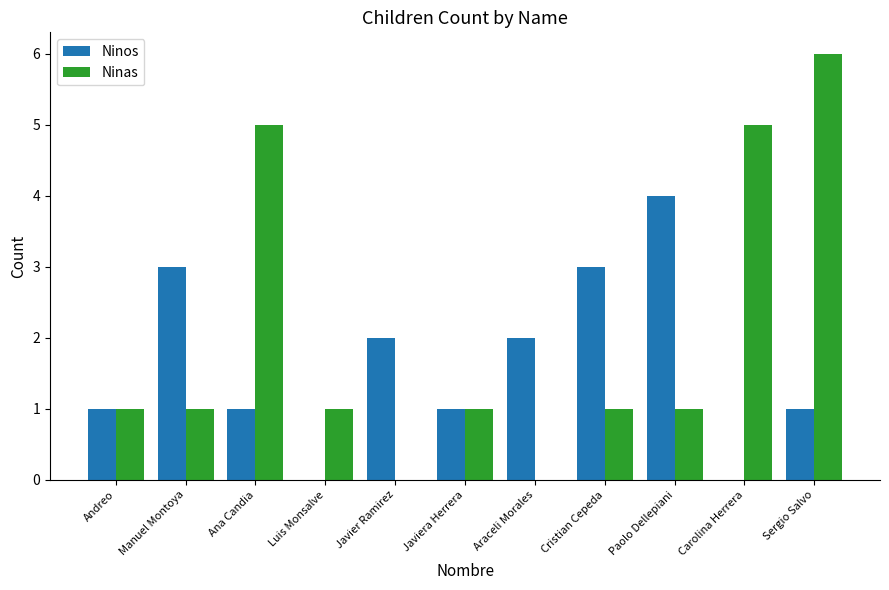

Count the number of data series in this chart.

2